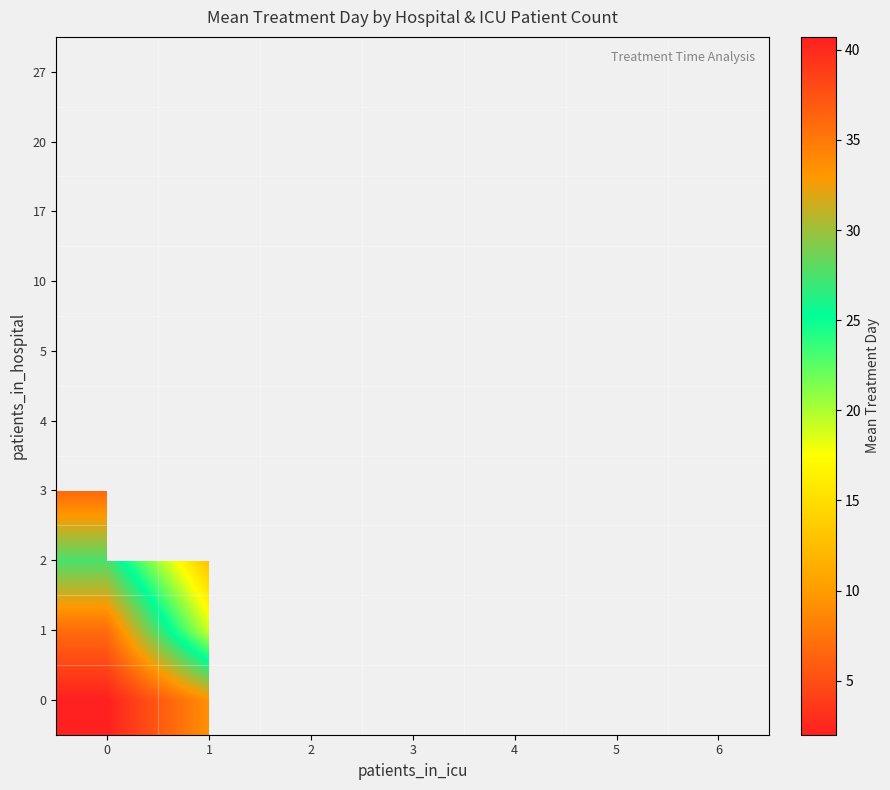

Is the value of 5 at 5 greater than the value of 1 at 1?

No